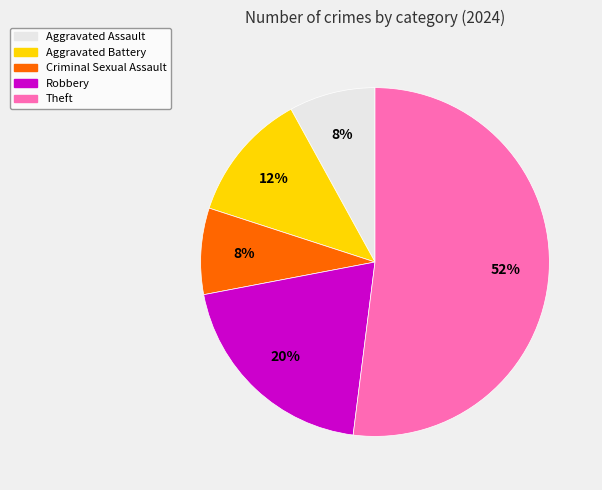

To the nearest percent, what is the average slice percentage?

20%